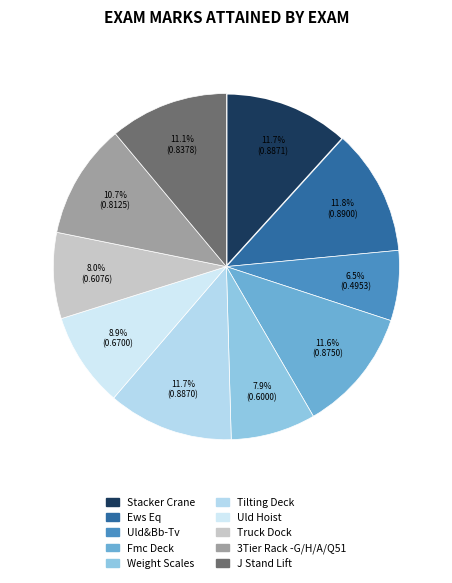

Count the number of slices in the pie.

10